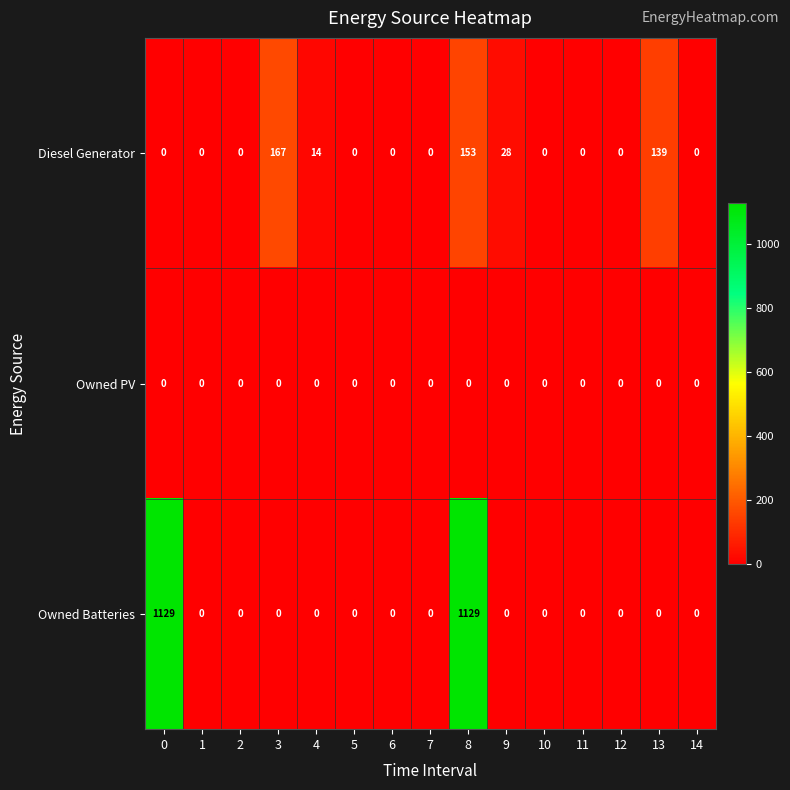

Which series has the largest range (max minus min)?

Owned Batteries